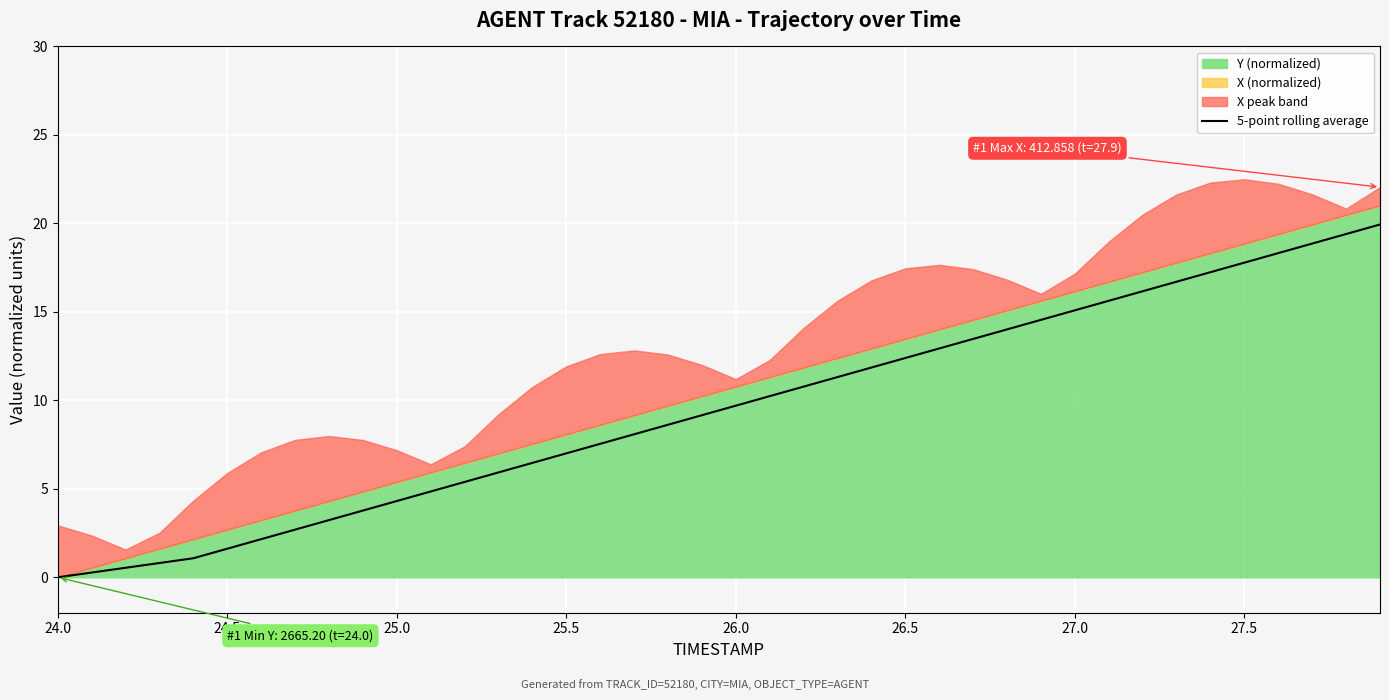

What is the value of the 36th point from the left?

17.8